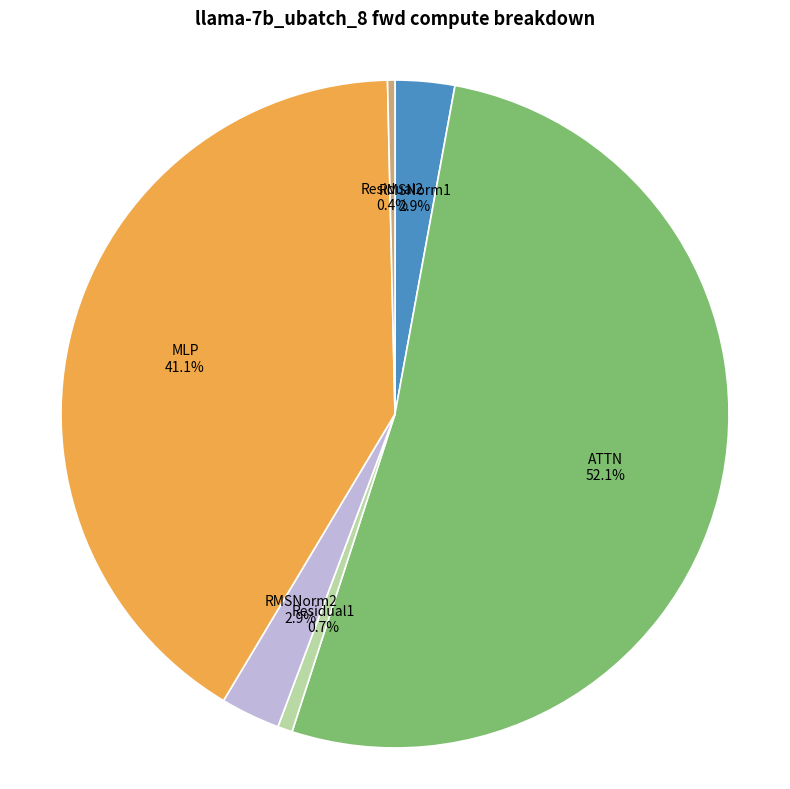

To the nearest percent, what percentage of the pie is ATTN?

52%